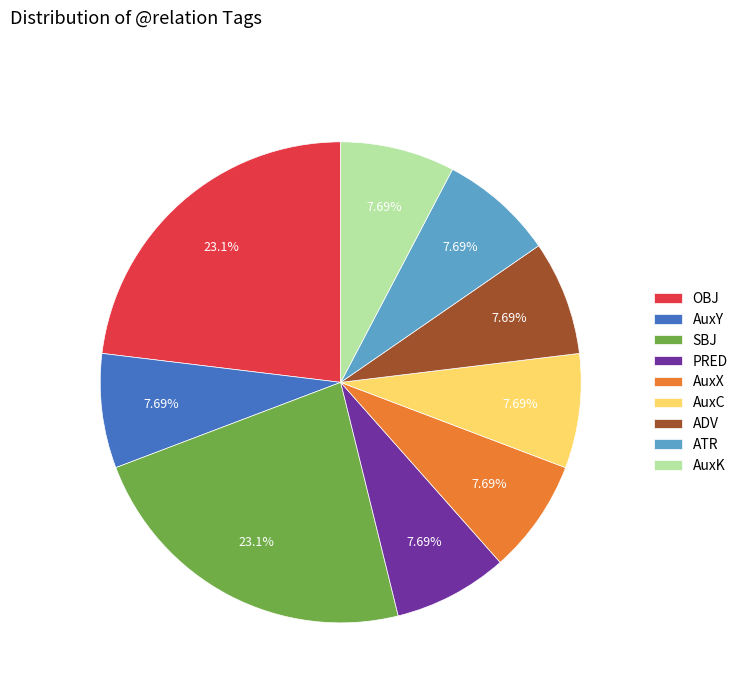

Approximately how many times larger is the value at ATR compared to SBJ?

0.3